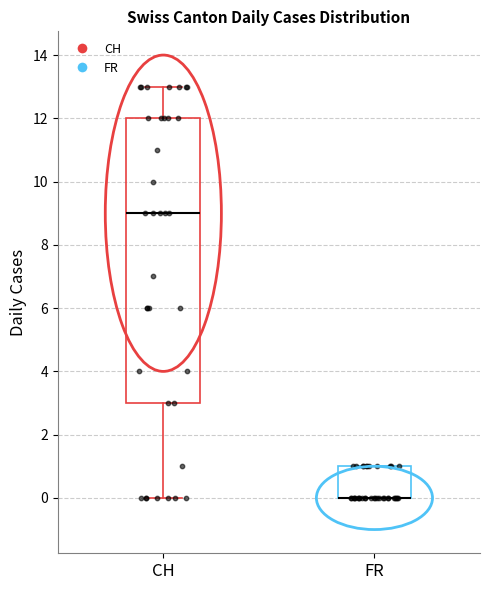

Reading left to right, read every box against the y-axis: the position of its median line, the range the box covers, and the ends of its whiskers. The values are not printed on the chart, so give them approximately, as read against the axis.

CH: median 9, box 3 to 12, whiskers 0 to 13
FR: median 0 (drawn on the box's lower edge), box 0 to 1, whiskers 0 to 1